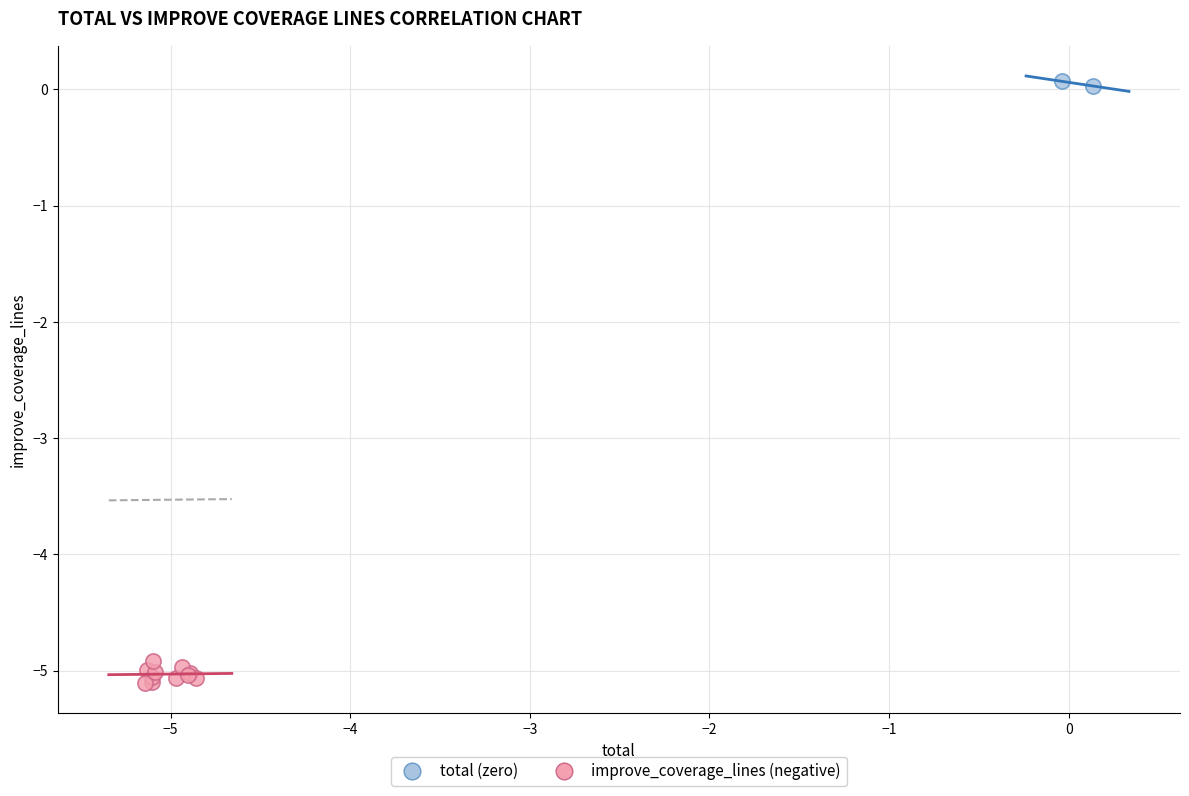

What are all the series names shown in the legend?

total (zero), improve_coverage_lines (negative)